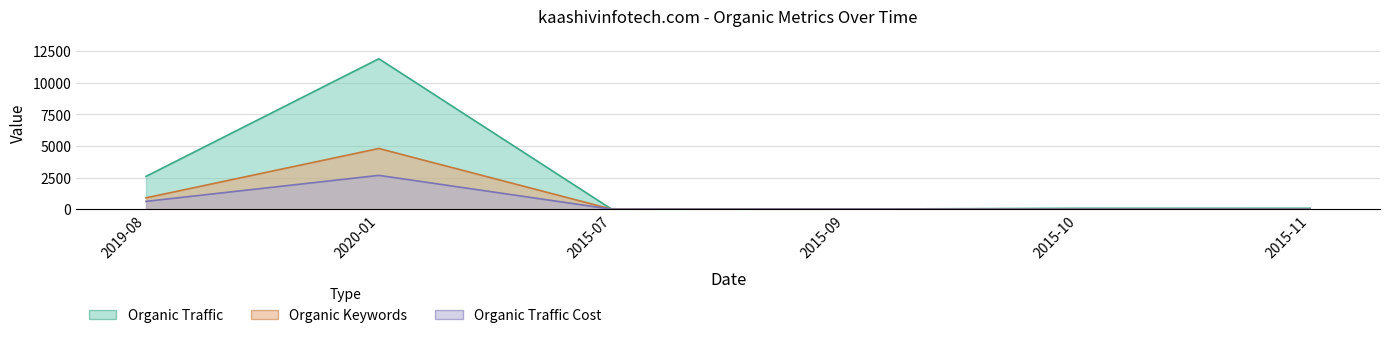

True or false: Organic Traffic and Organic Traffic Cost intersect in this chart.

False